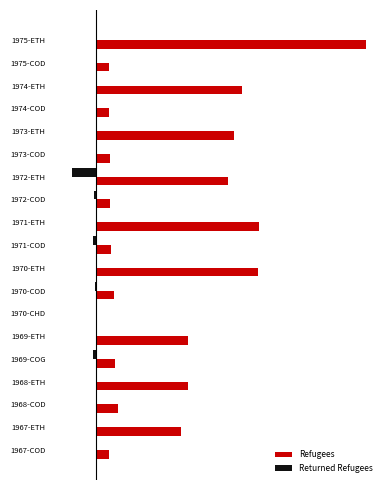

Reading left to right, list all the values displayed in this chart.

Refugees: 4400	28600	7300	31000	6350	31000	500	5990	54350	5000	55000	4620	44400	4600	46300	4500	49200	4500	91000
Returned Refugees: 0	0	0	0	-950	0	0	-360	0	-1140	0	-500	-8090	0	0	0	0	0	0